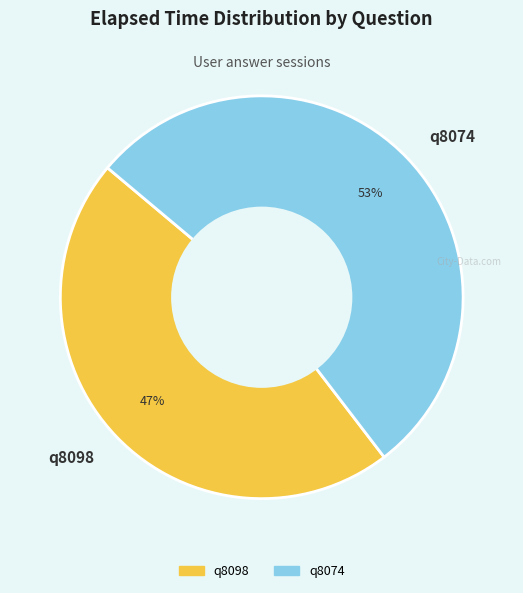

What is the largest slice in the pie chart?

q8074